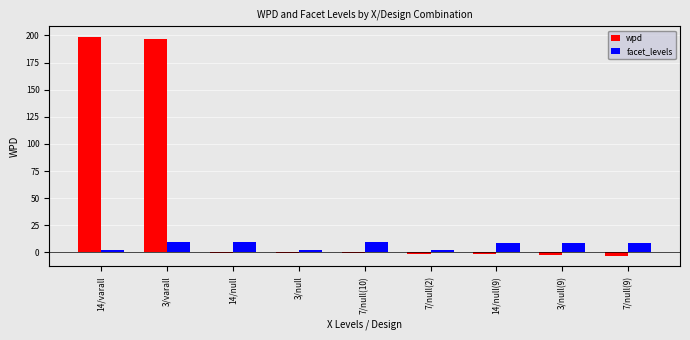

Which series changed the most between 3/varall and 3/null(9)?

wpd